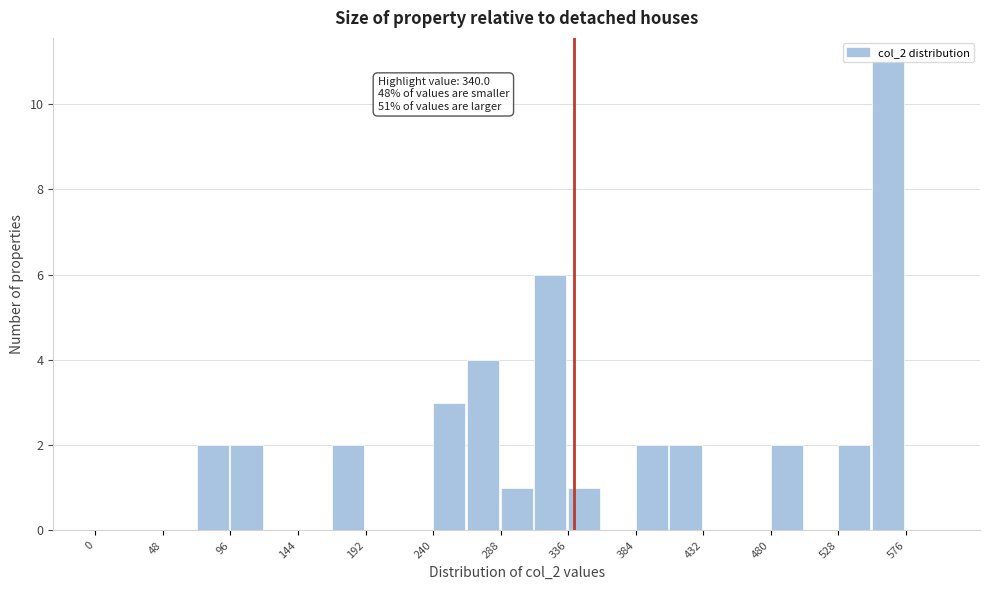

Over which range of the x-axis is the bar tallest?

552 to 576